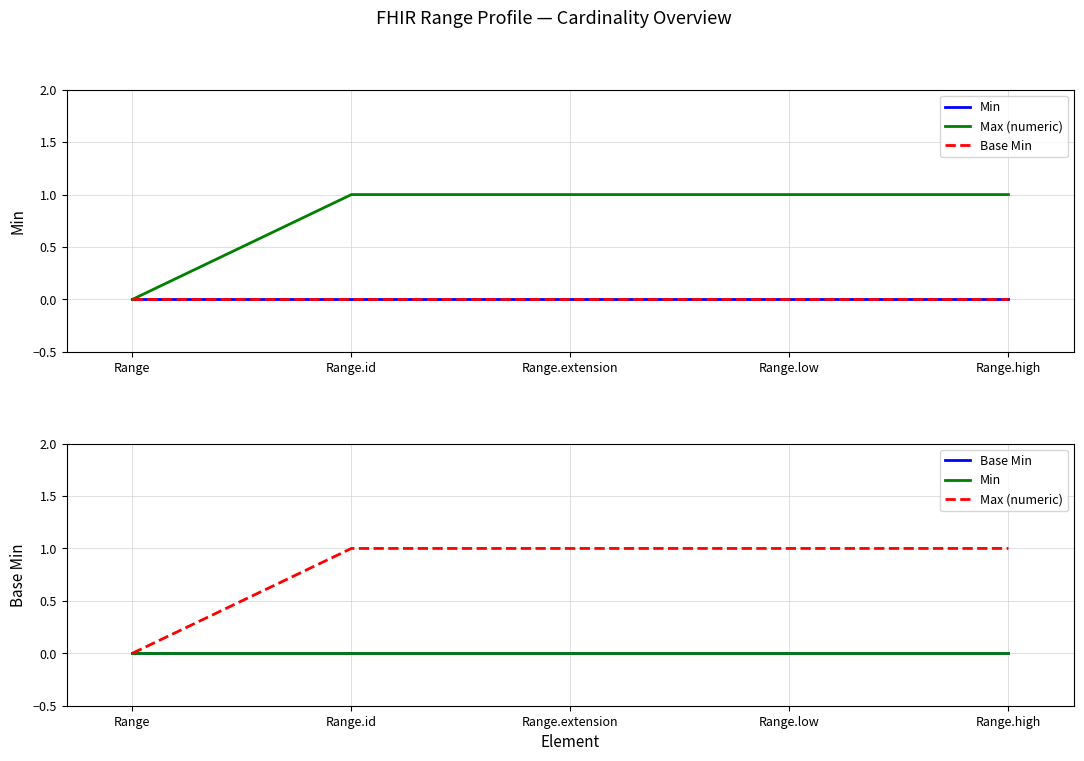

Does the chart display data point markers on the line(s)?

No